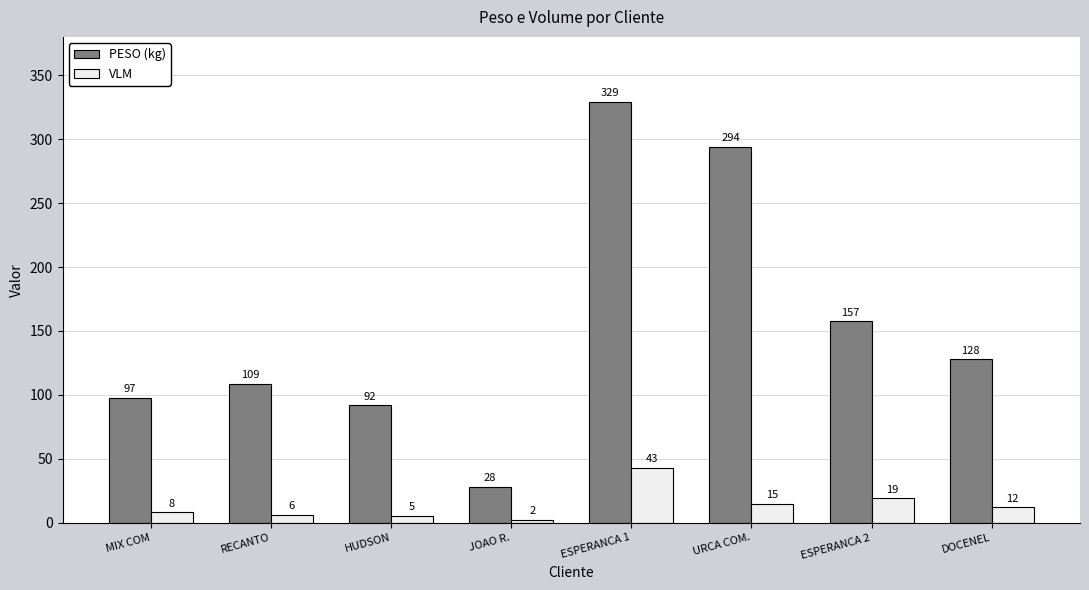

How many values in the PESO (kg) series are below 127?

4